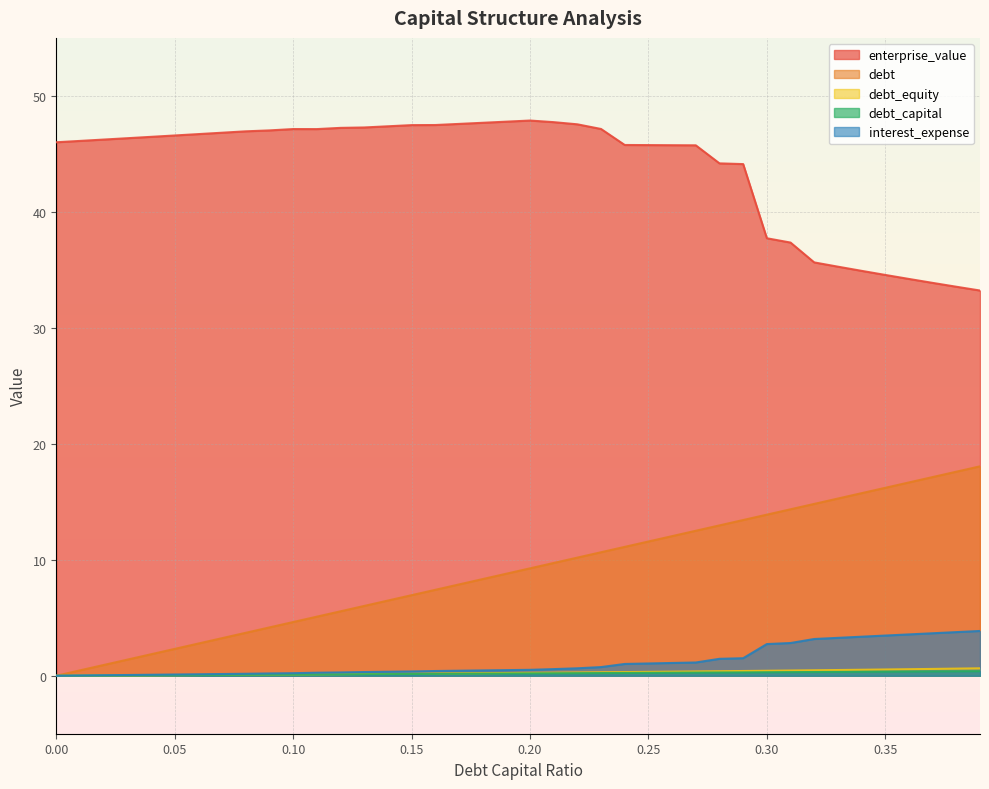

What are all the series names shown in the legend?

enterprise_value, debt, debt_equity, debt_capital, interest_expense